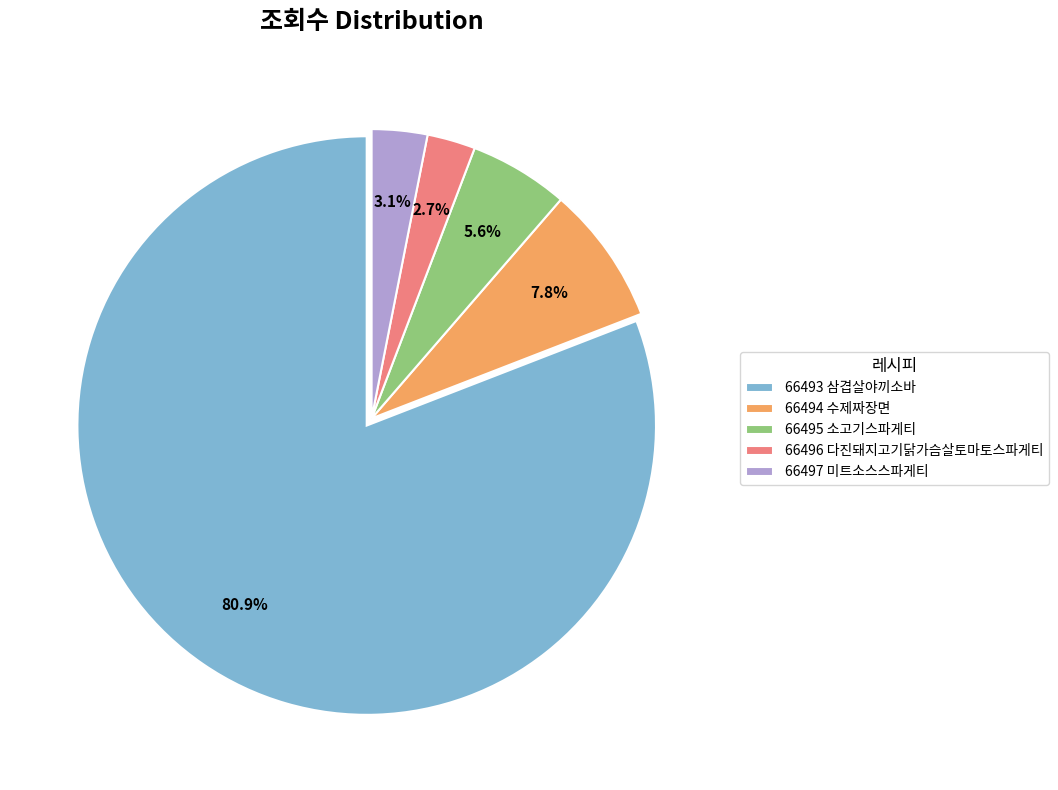

Is it true that 66494 수제짜장면 is 21% of the pie?

False